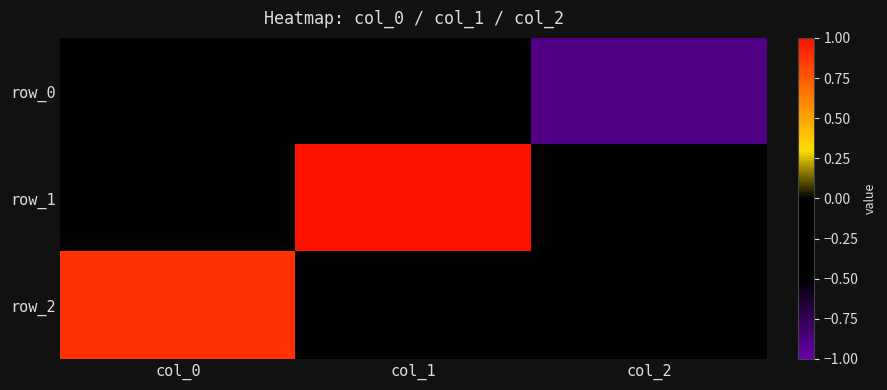

What is the smallest value displayed?

-0.9